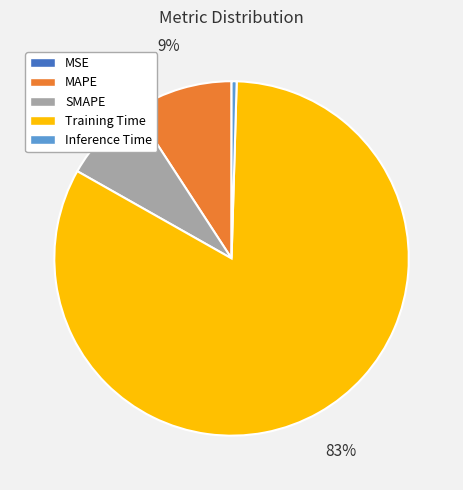

Which category has the biggest portion of the pie?

Training Time